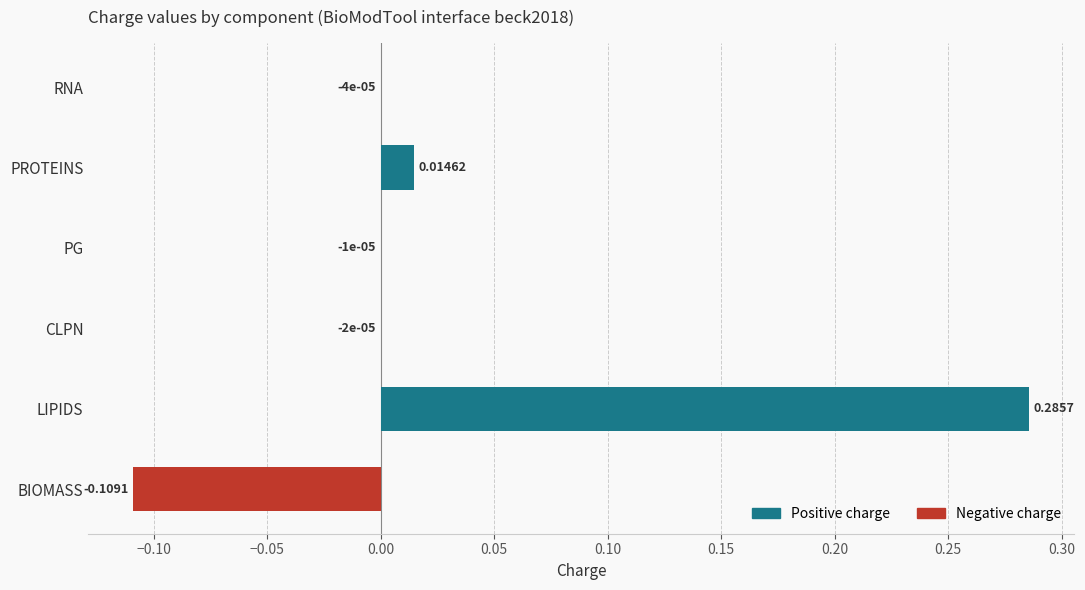

What is the total value across all series at BIOMASS?

-0.1